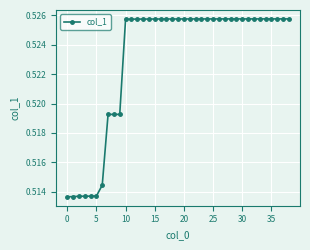

Count the values in the range 0 to 1.

39